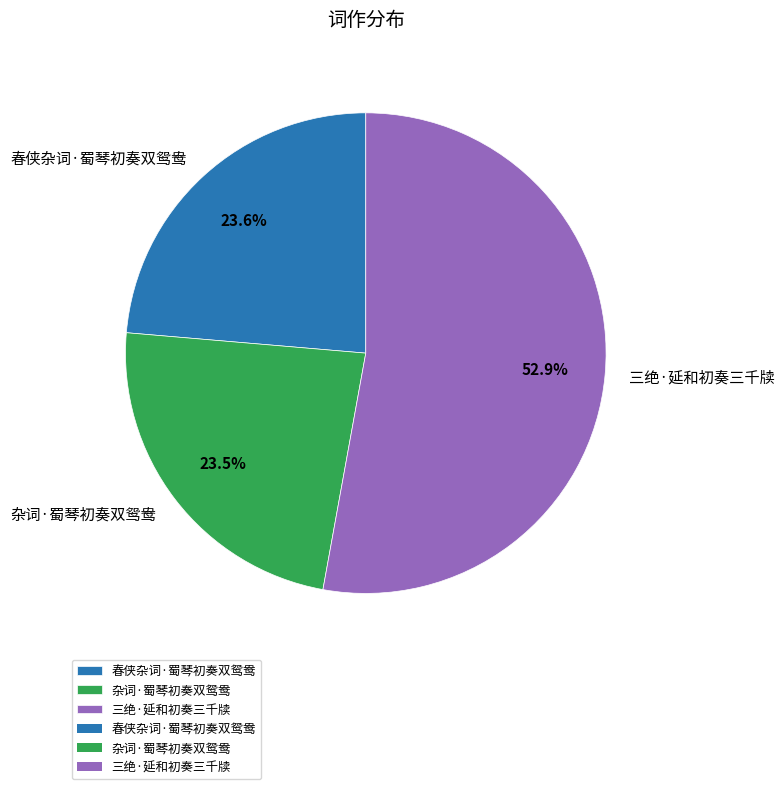

To the nearest percent, what is the difference between the 杂词·蜀琴初奏双鸳鸯 and 三绝·延和初奏三千牍 slice percentages?

29%